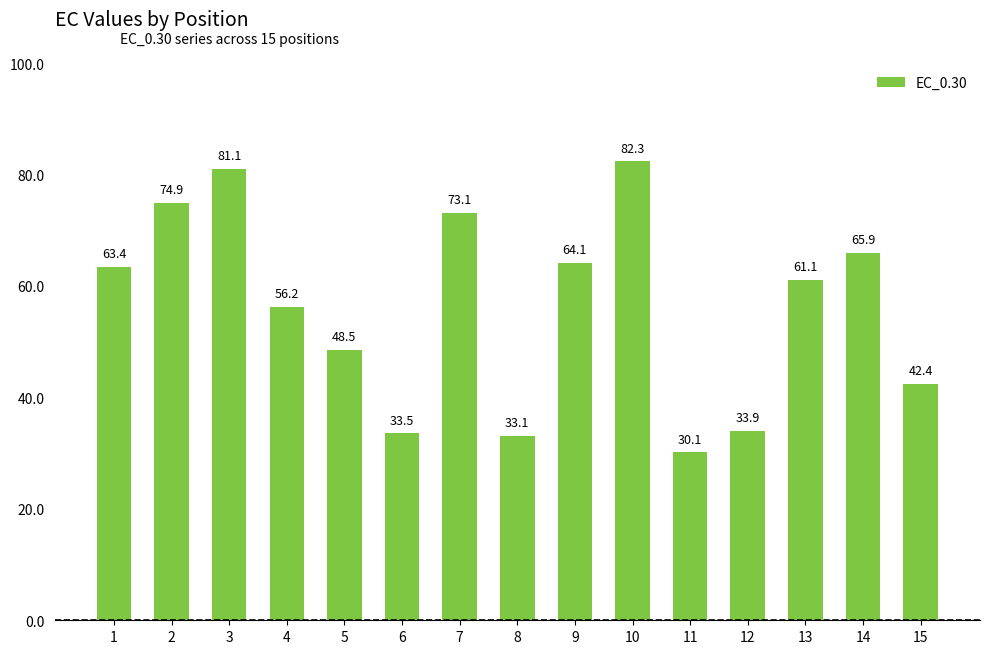

Are the bars grouped side by side (vs. stacked)?

No